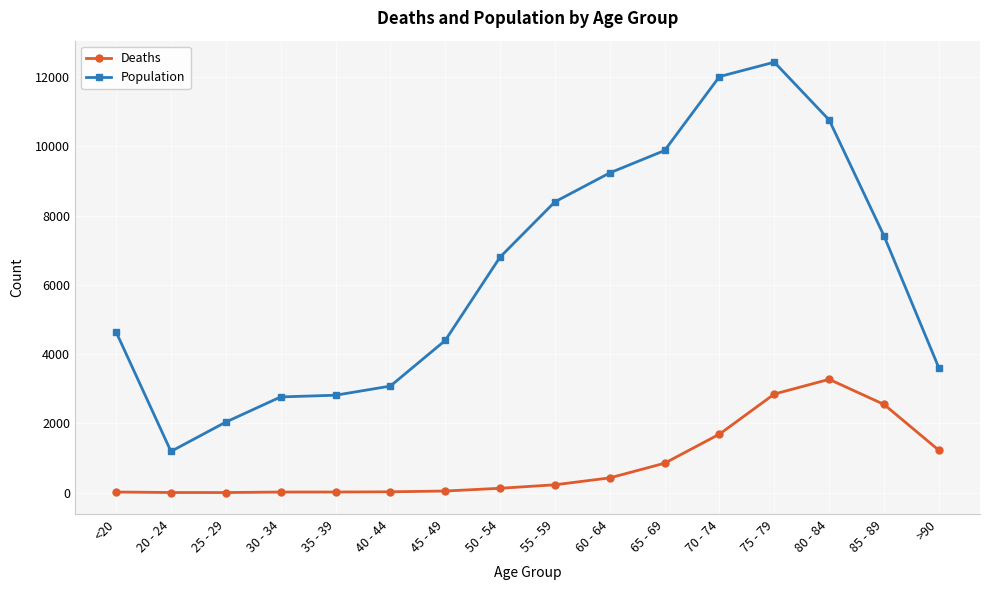

List the series in order of their overall mean, lowest first.

Deaths, Population